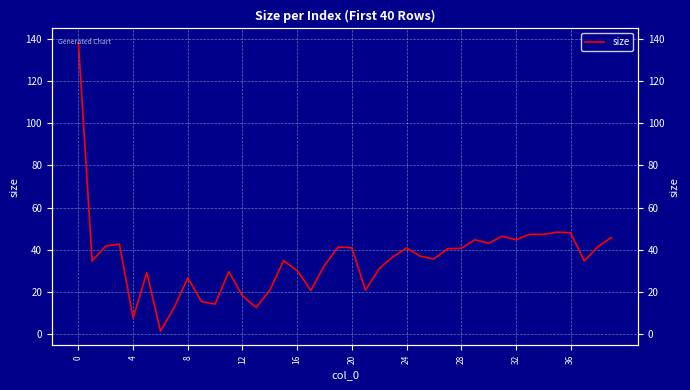

Is it true that the value at 10 is 14.2?

True